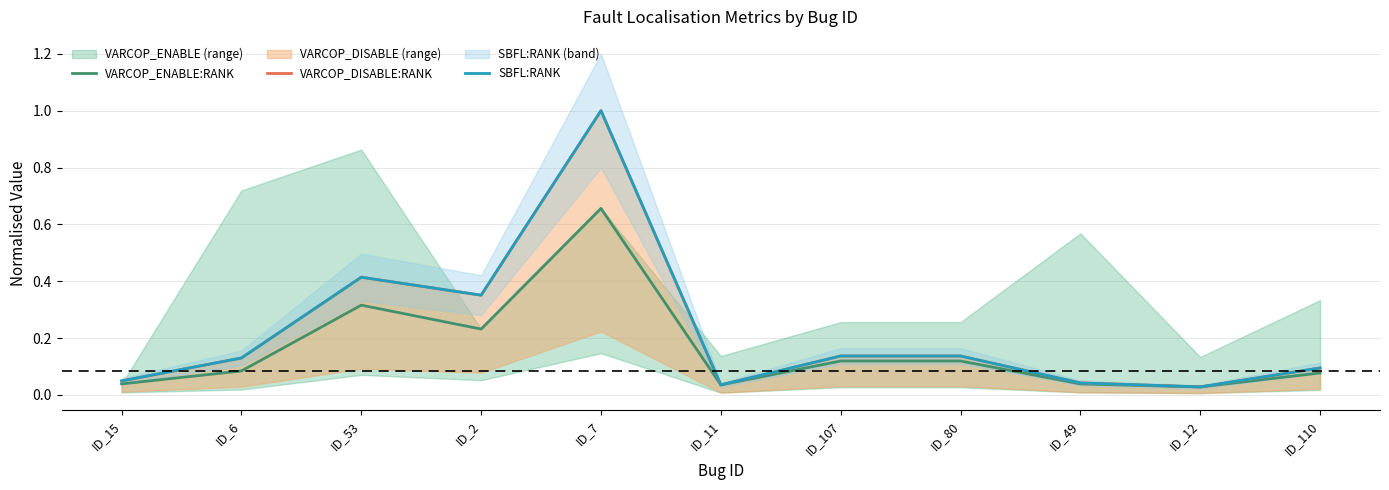

Which series has the largest total across all categories?

VARCOP_DISABLE:RANK